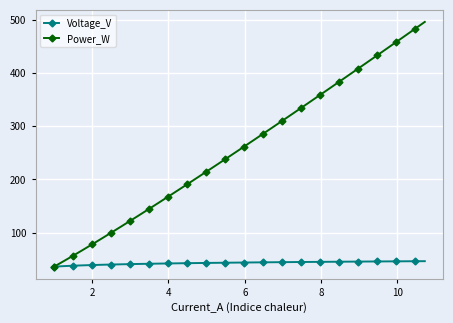

What is the lowest value of the Power_W series?

36.0